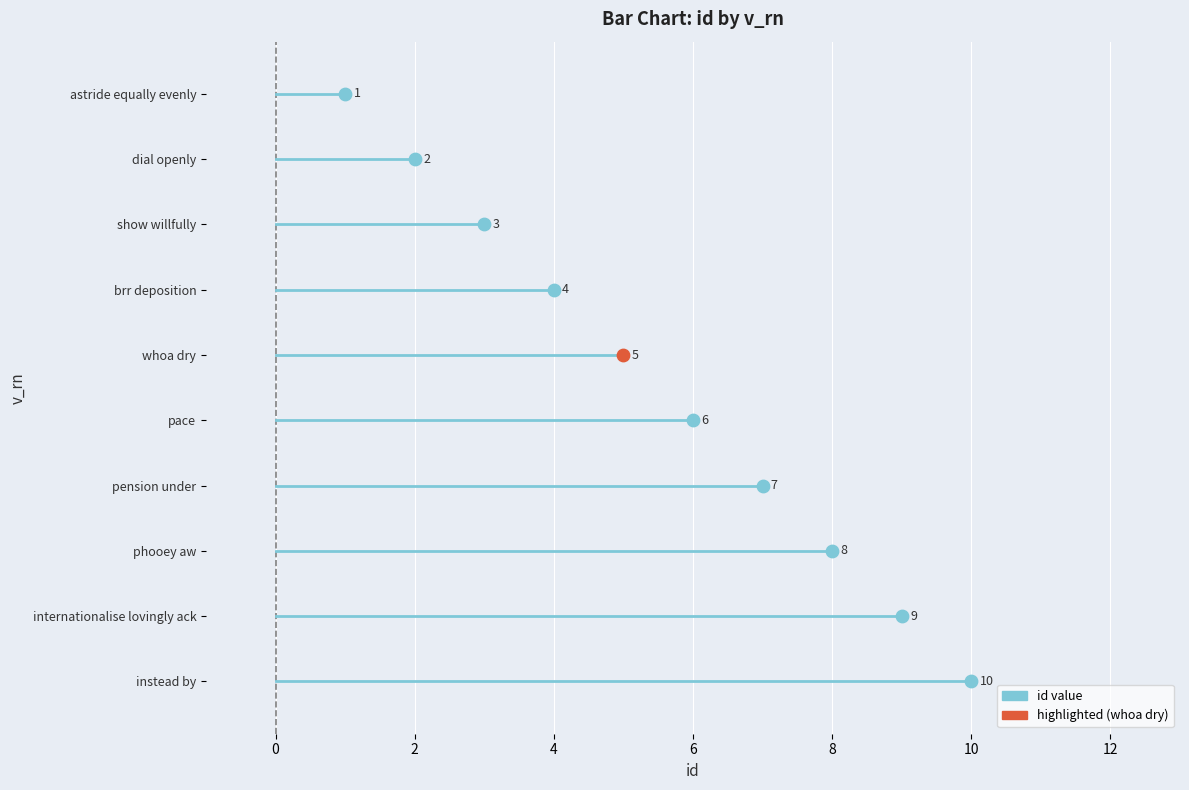

Between show willfully and brr deposition, which is larger?

brr deposition